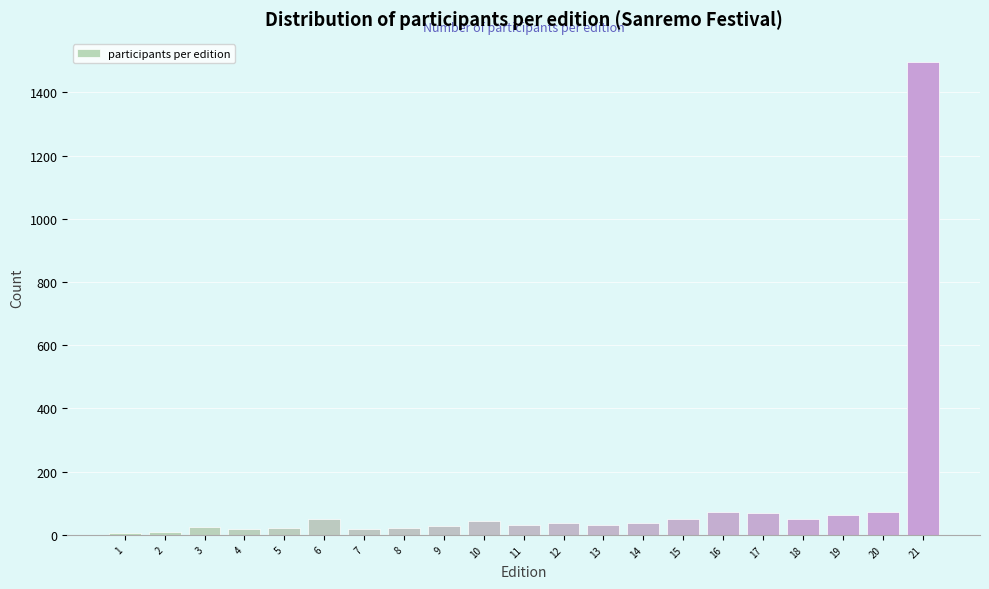

What is the average value?

107